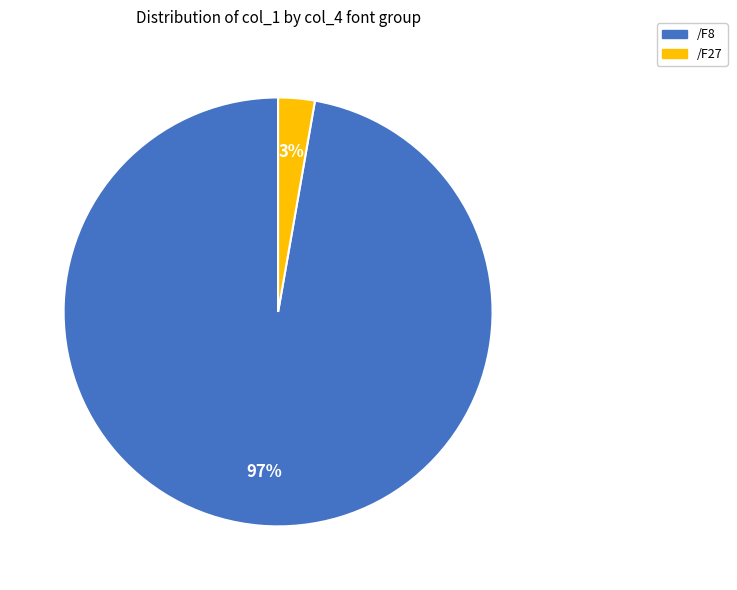

To the nearest percent, what is the difference between the largest and smallest slice percentages?

94%